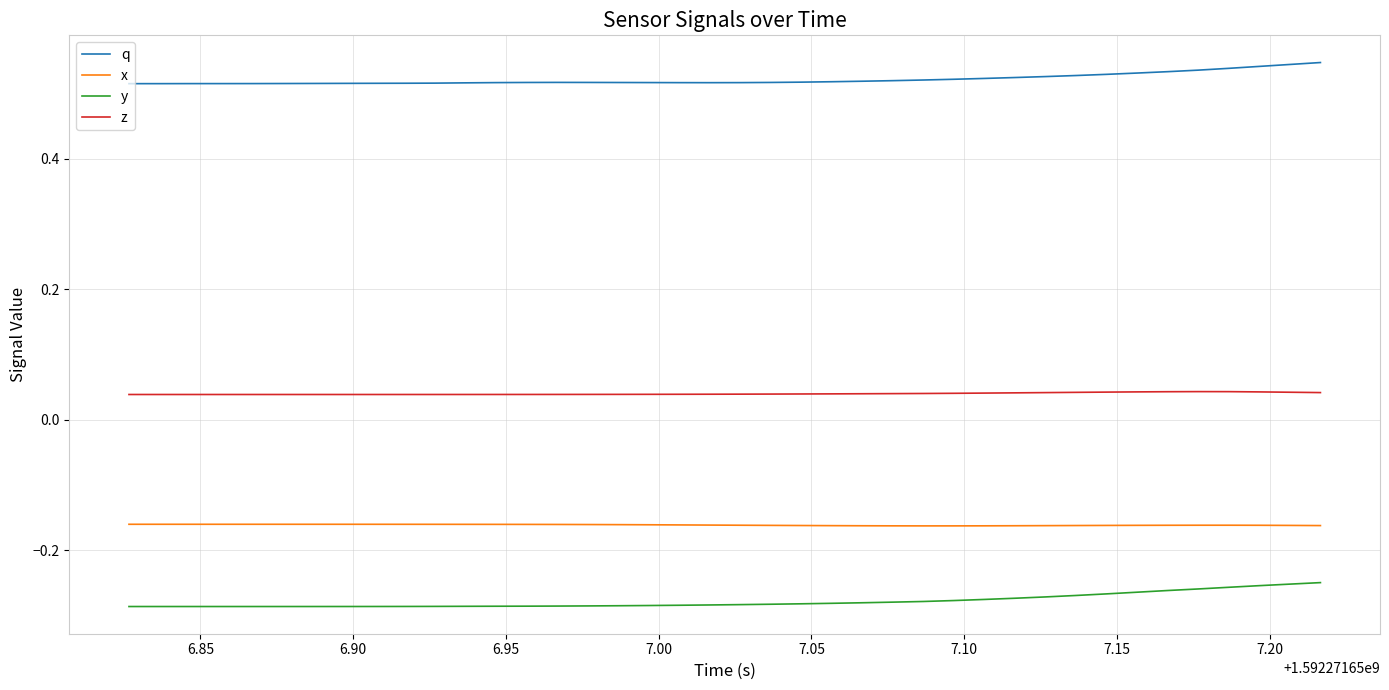

True or false: q and y intersect in this chart.

False